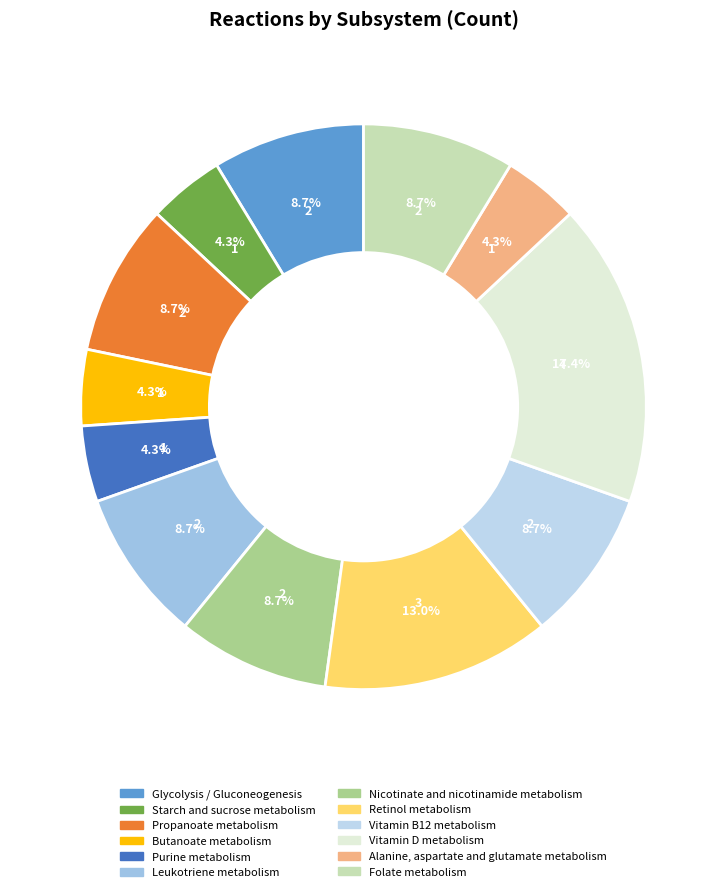

The Vitamin D metabolism slice represents 5% of the pie. True or false?

False